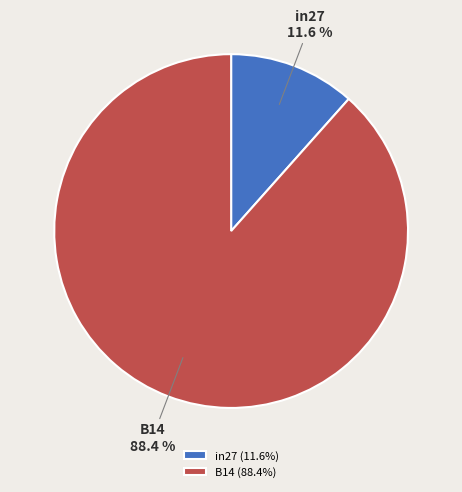

To the nearest percent, what is the difference between the largest and smallest slice percentages?

77%